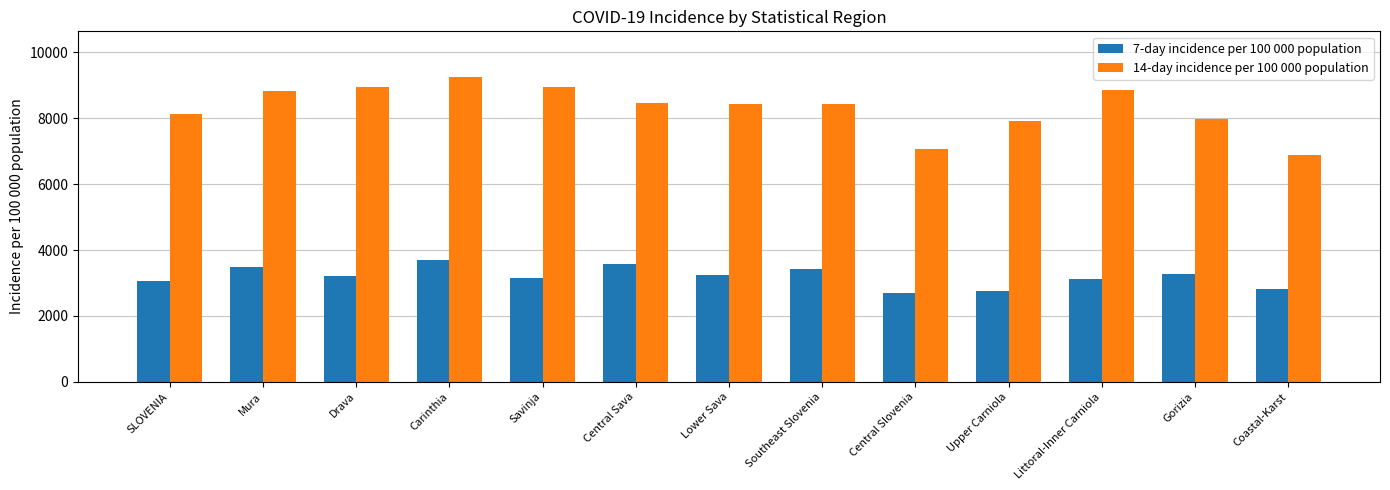

Is the value of 7-day incidence per 100 000 population at Carinthia greater than the value of 14-day incidence per 100 000 population at Central Slovenia?

No